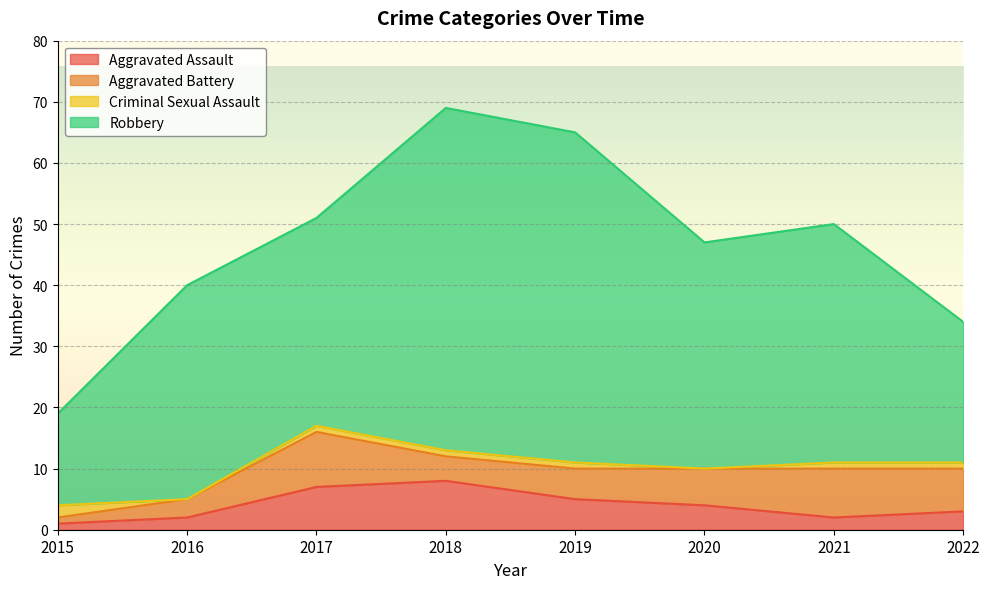

Which has a higher value, 2015 or 2019?

2019